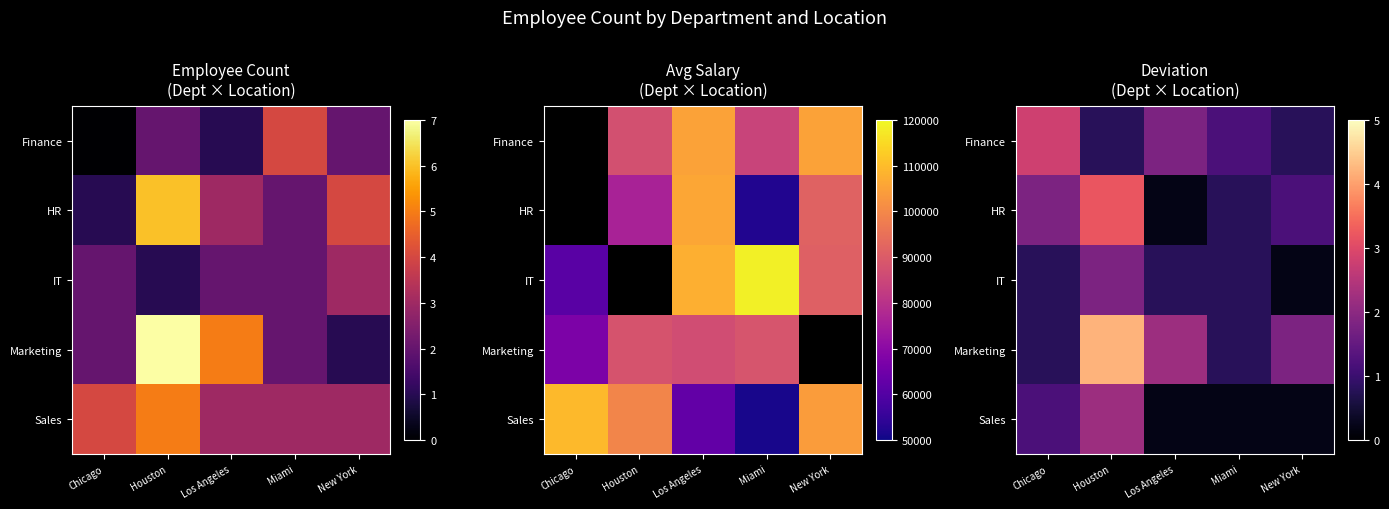

How many distinct data groups are displayed?

5